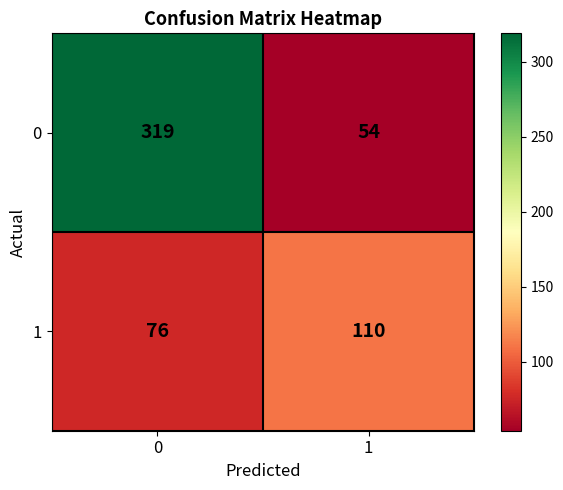

The 1 series shows 109 at 0. True or false?

False